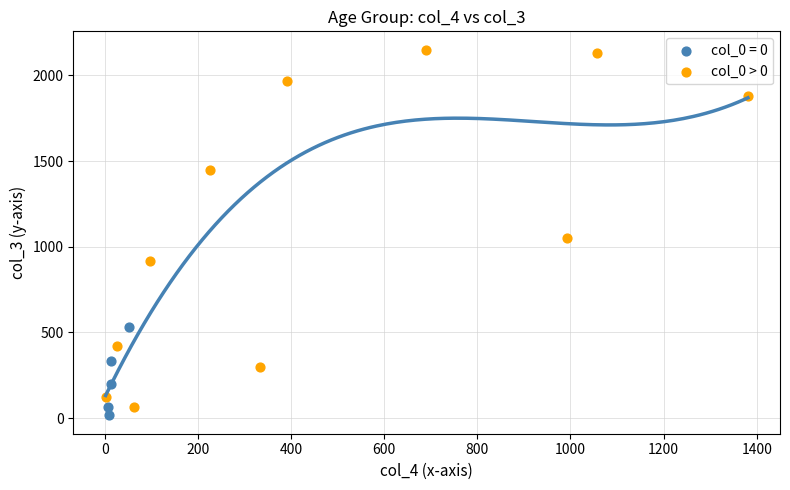

Which series has the widest spread of Y values?

col_0 > 0